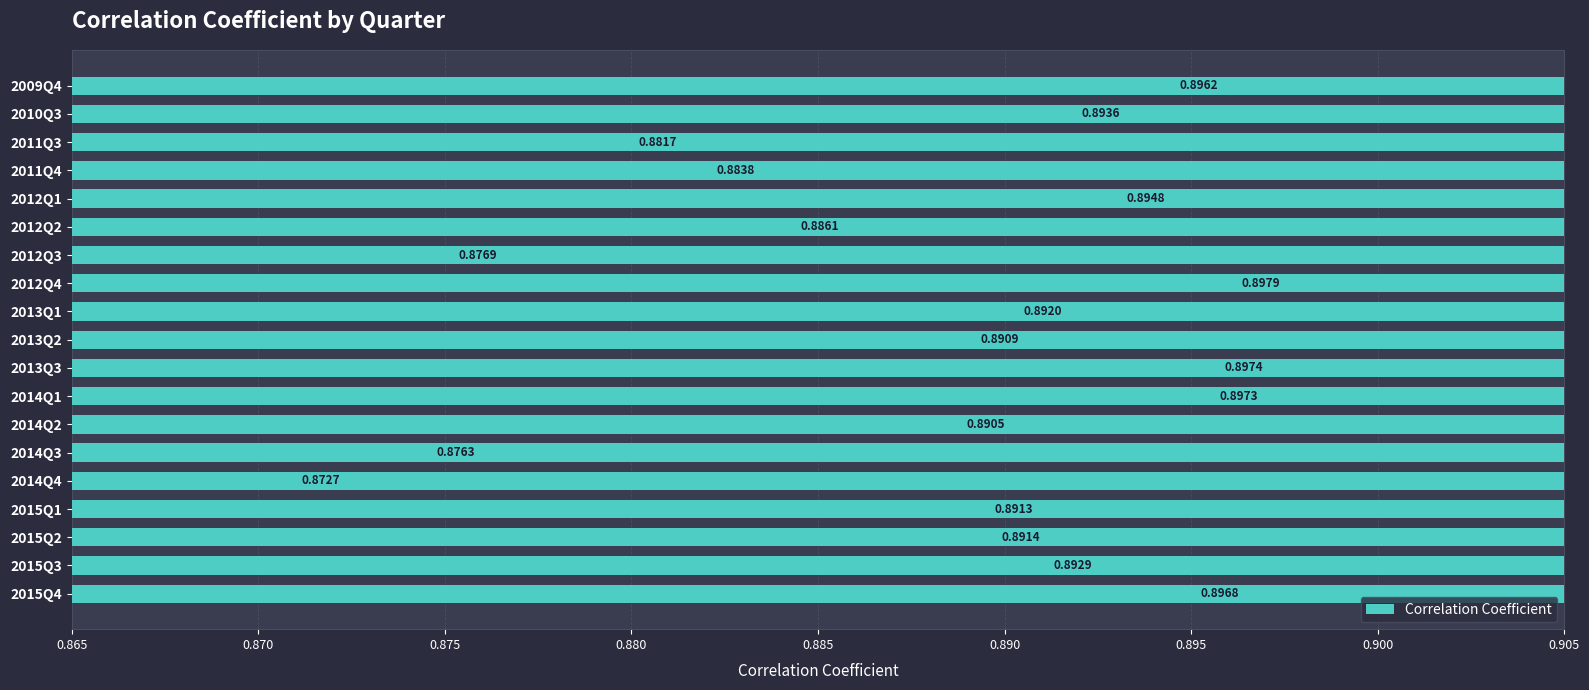

Reading right to left, list all the values displayed in this chart.

0.9	0.9	0.9	0.9	0.9	0.9	0.9	0.9	0.9	0.9	0.9	0.9	0.9	0.9	0.9	0.9	0.9	0.9	0.9